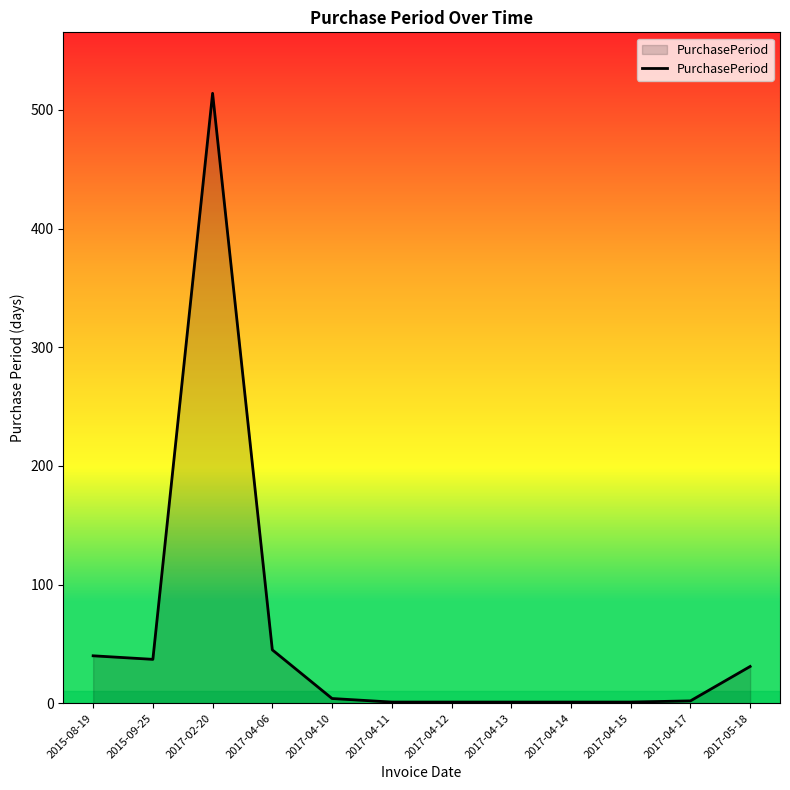

Where does the data first go above 4?

2015-08-19